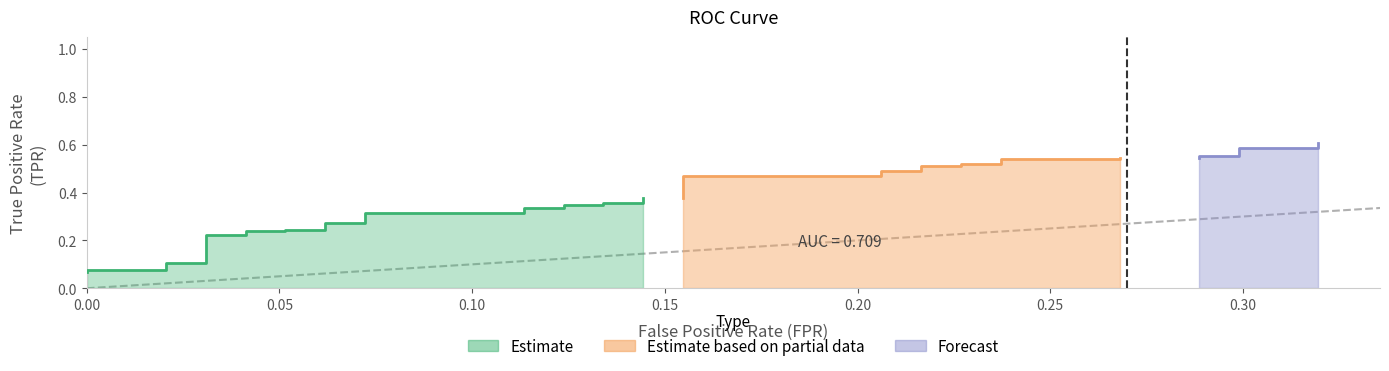

Between 7 and 37, which is larger?

37